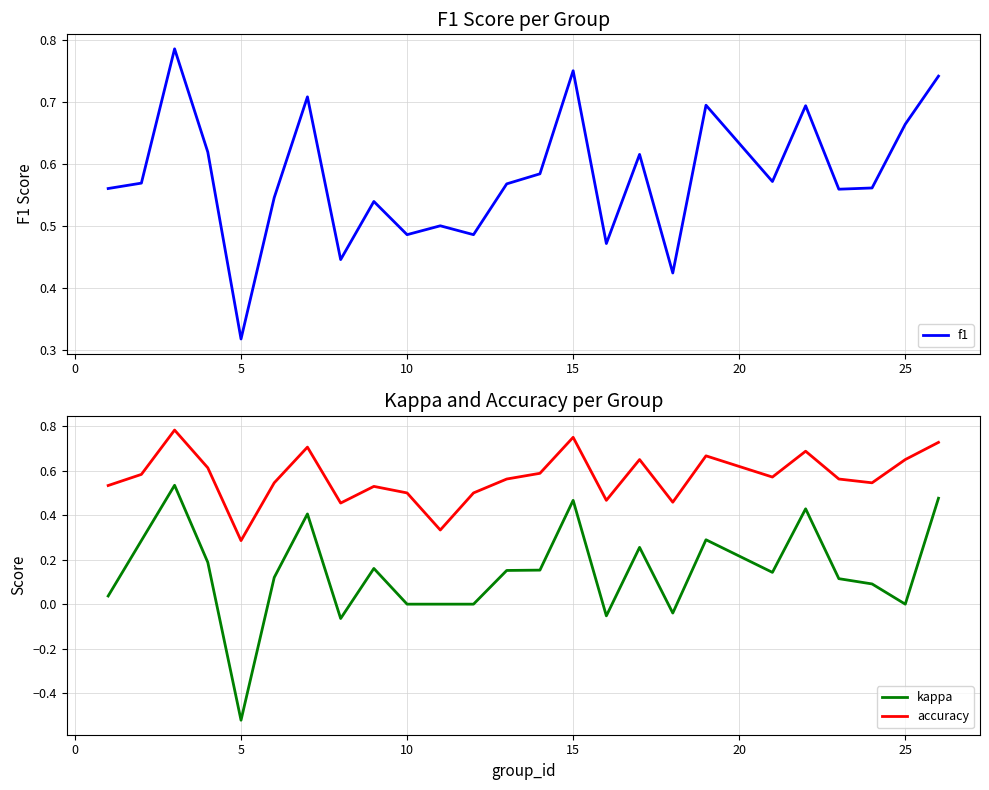

True or false: kappa and accuracy intersect in this chart.

False